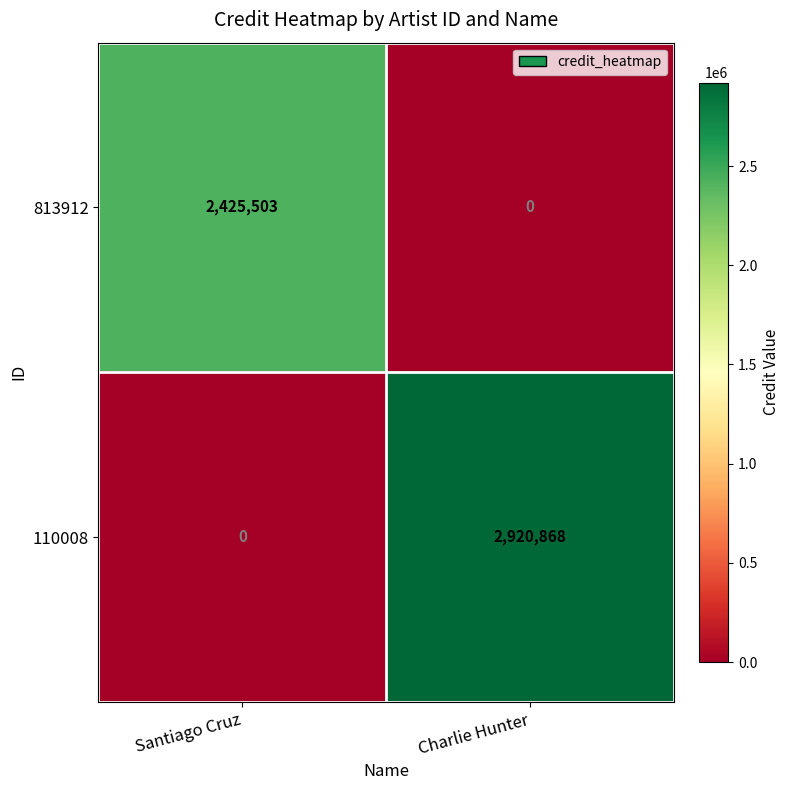

Count the number of data series in this chart.

2